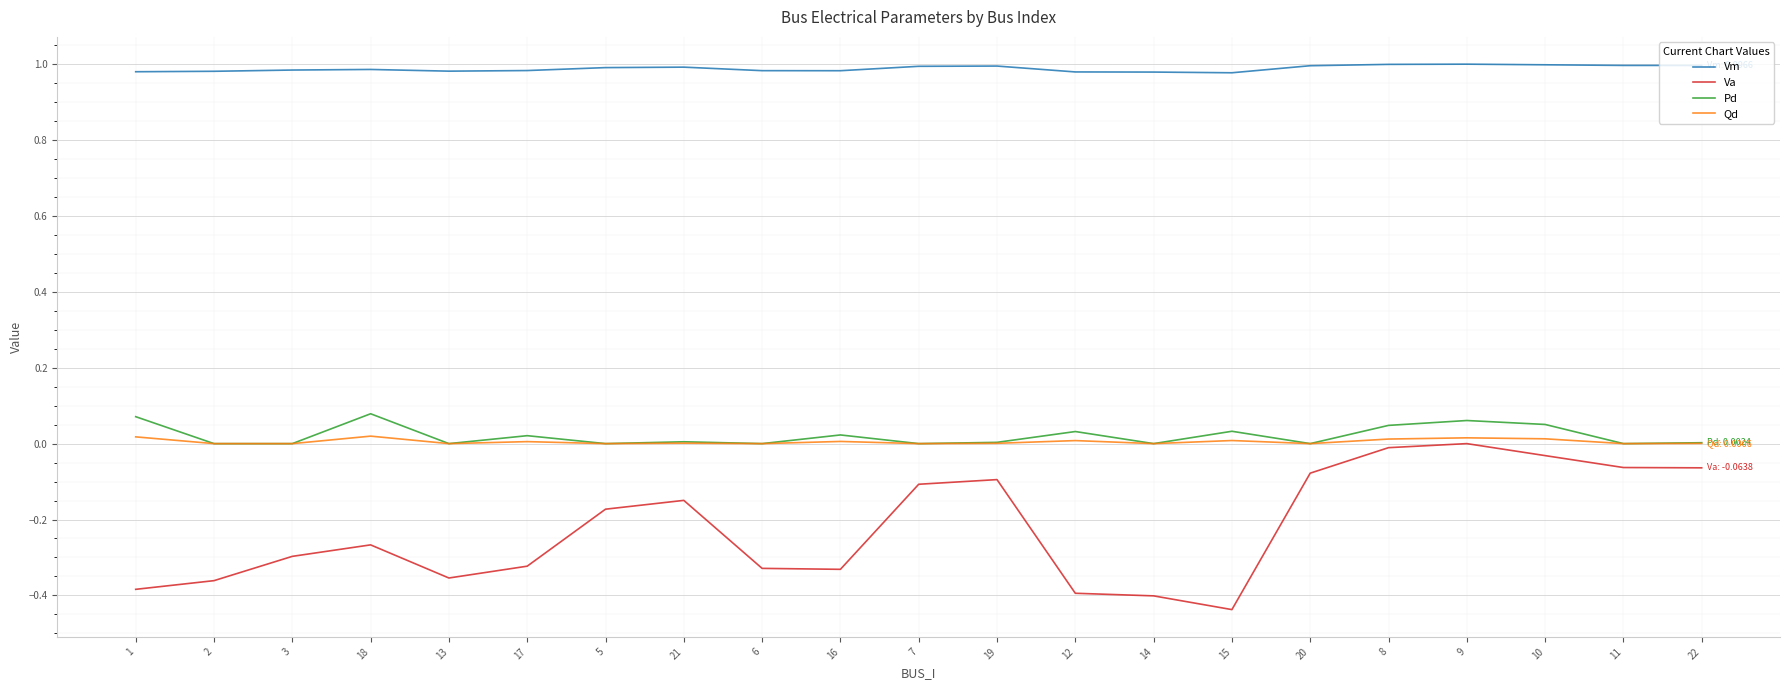

Which series has the widest spread of values?

Va